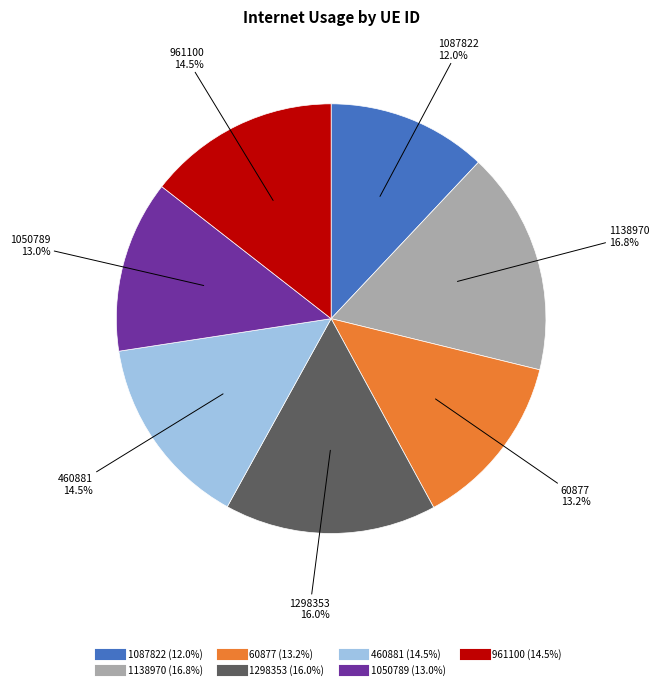

Combined, what portion of the pie is 1138970 and 1087822?

28.8%